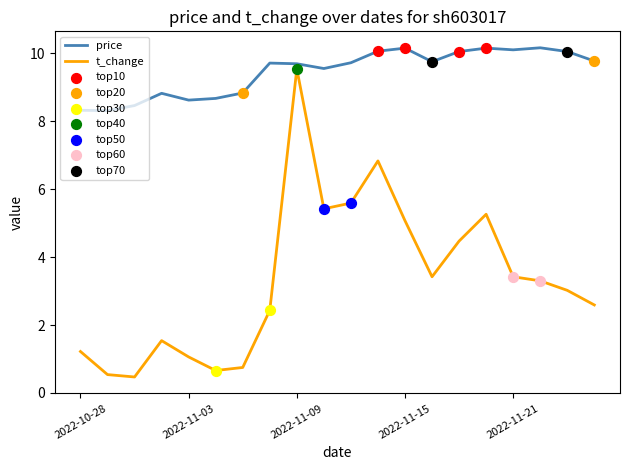

At how many categories does at least one series exceed 9?

13